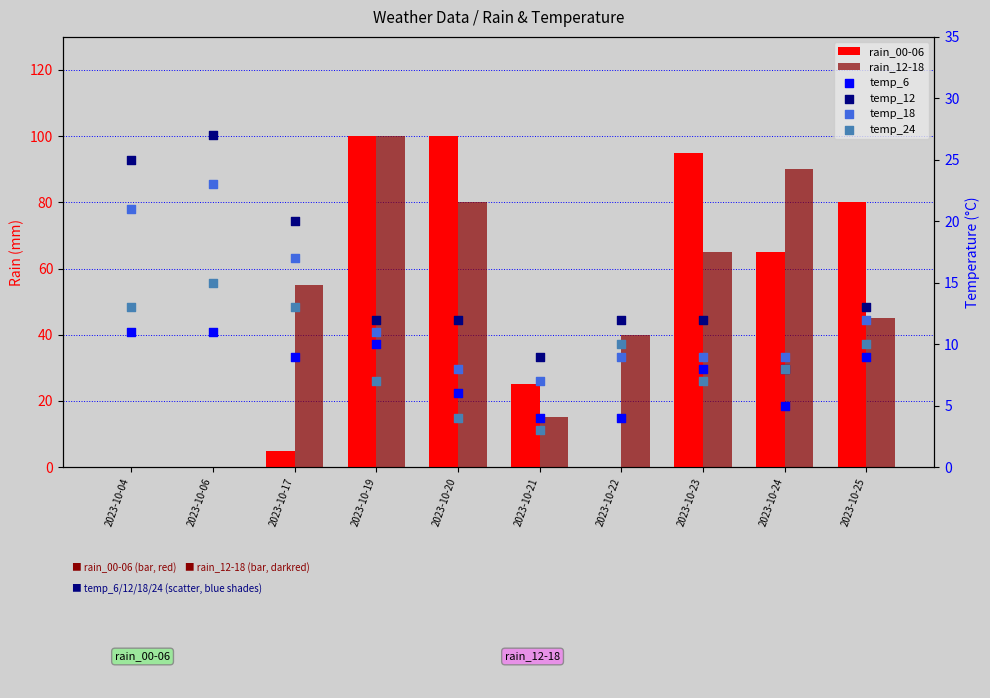

At how many categories does at least one series exceed 96?

2